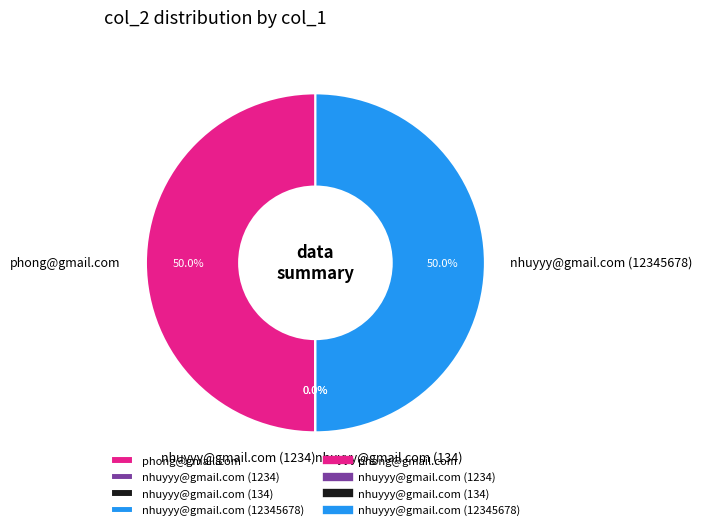

Approximately how many times larger is the value at phong@gmail.com compared to nhuyyy@gmail.com (12345678)?

1.0